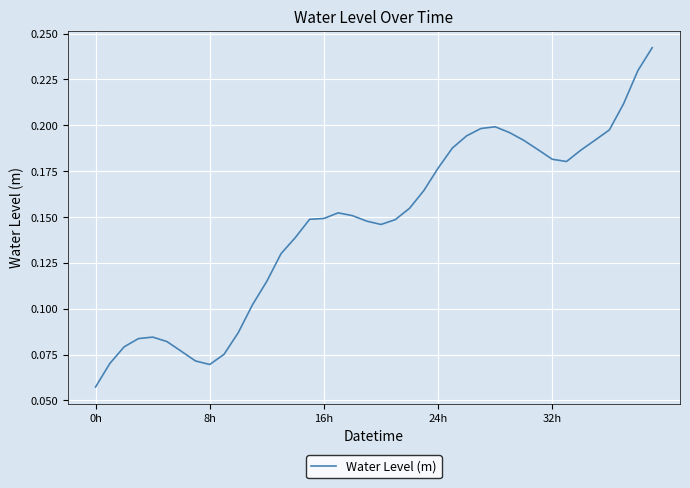

Does the chart display data point markers on the line(s)?

No